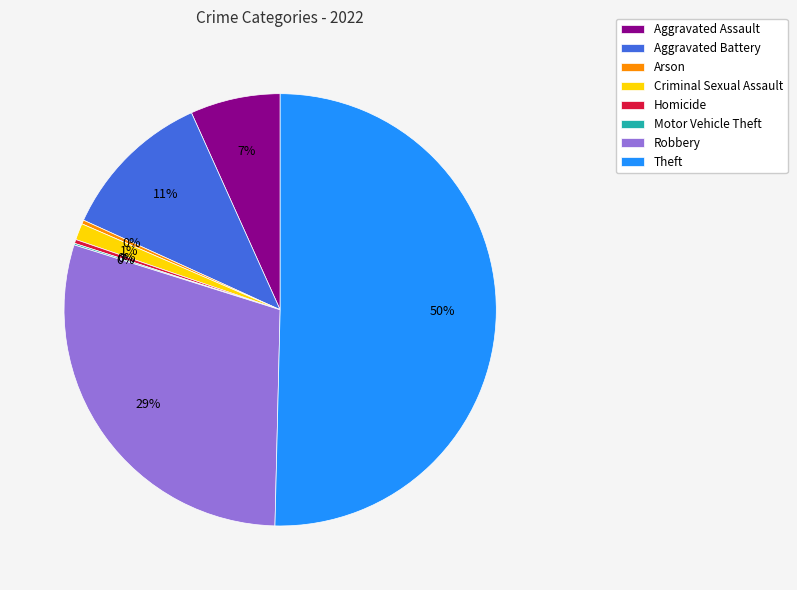

Approximately how many times larger is the value at Homicide compared to Arson?

1.0